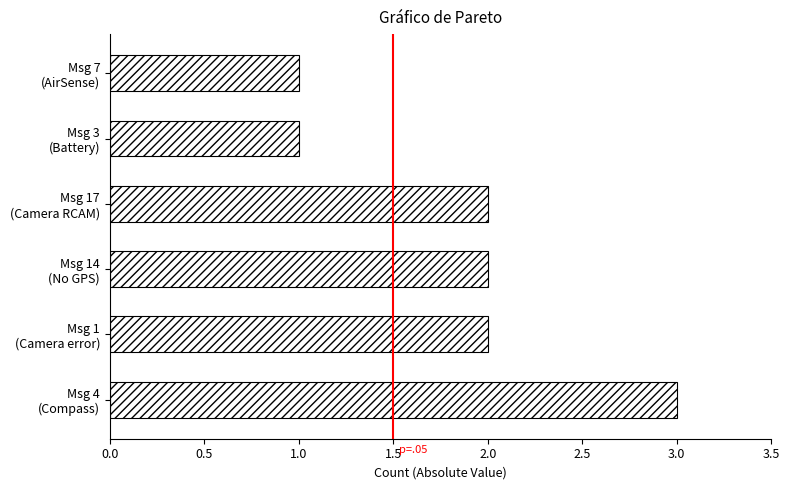

What is the maximum value shown in the chart?

3